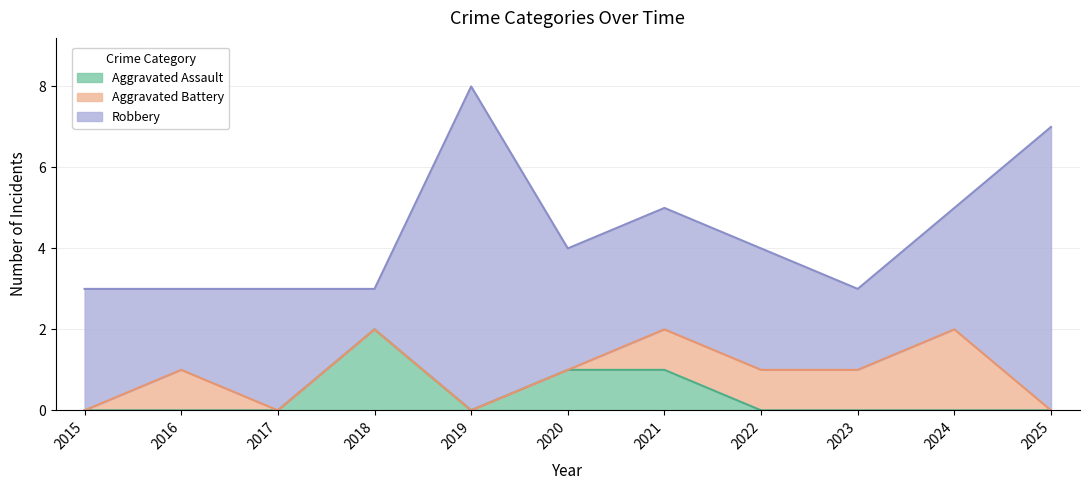

Is it true that Aggravated Battery equals 0 at 2025?

True